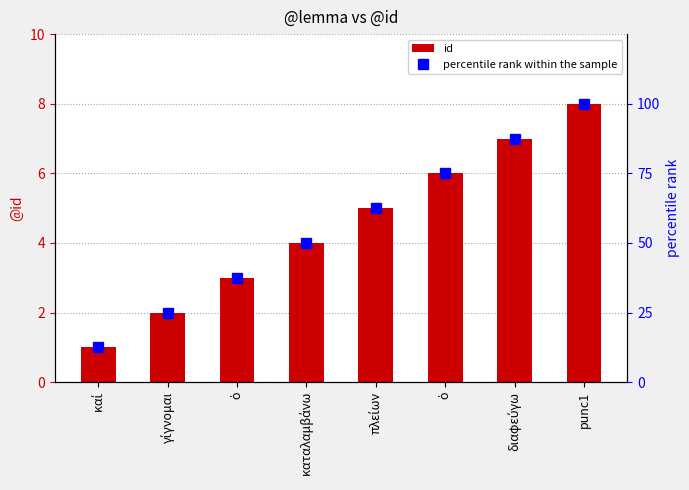

What are all the series names shown in the legend?

id, percentile rank within the sample